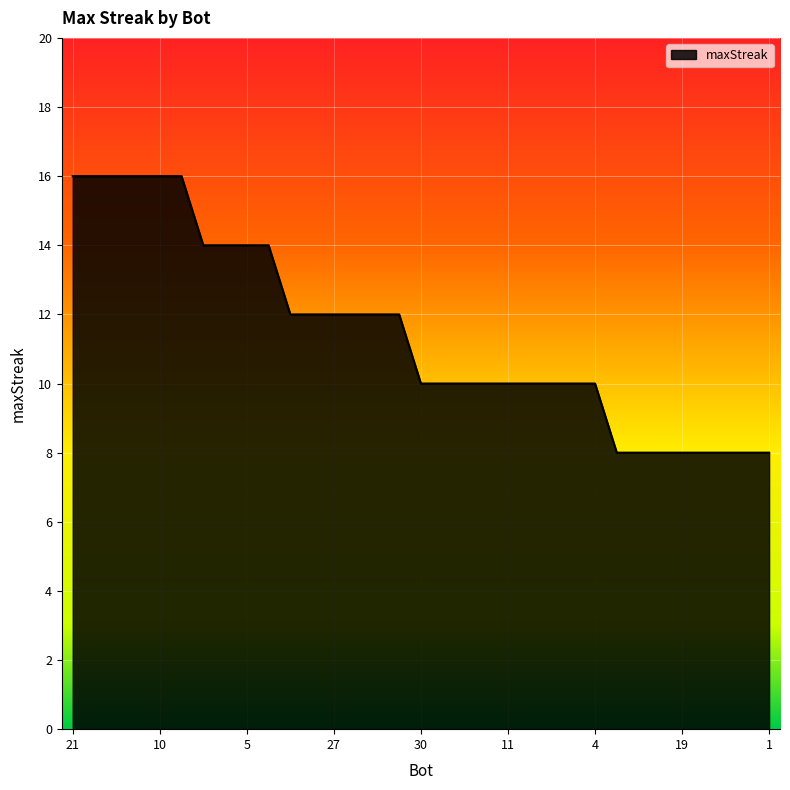

What is the greatest value displayed?

16